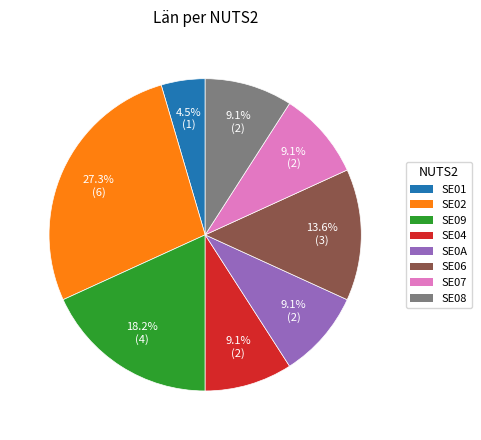

Approximately how many times larger is the value at SE04 compared to SE08?

1.0